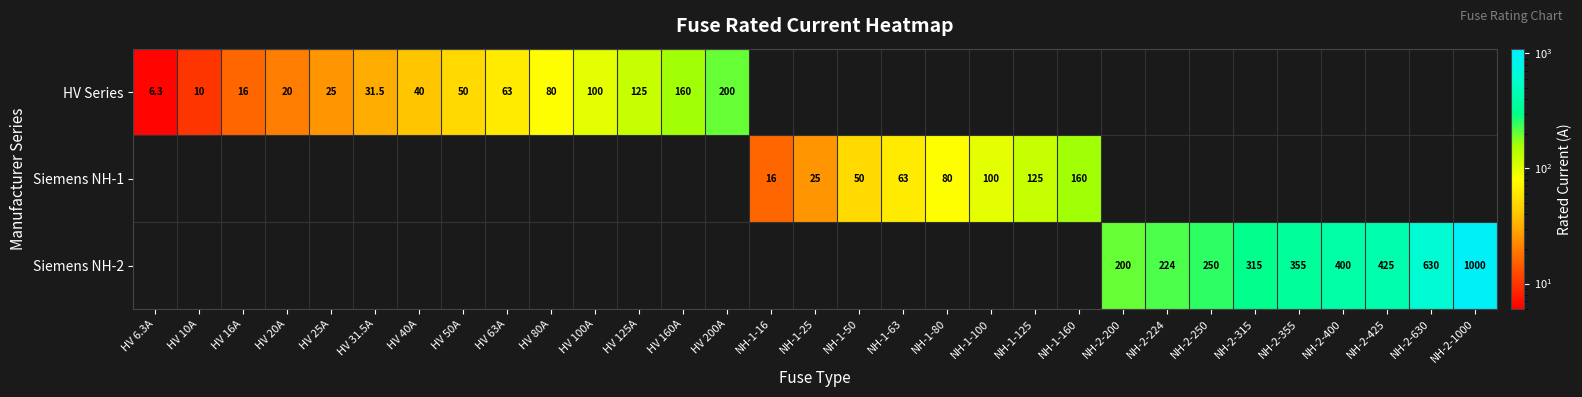

Between HV 125A and HV 10A, which is larger?

HV 125A